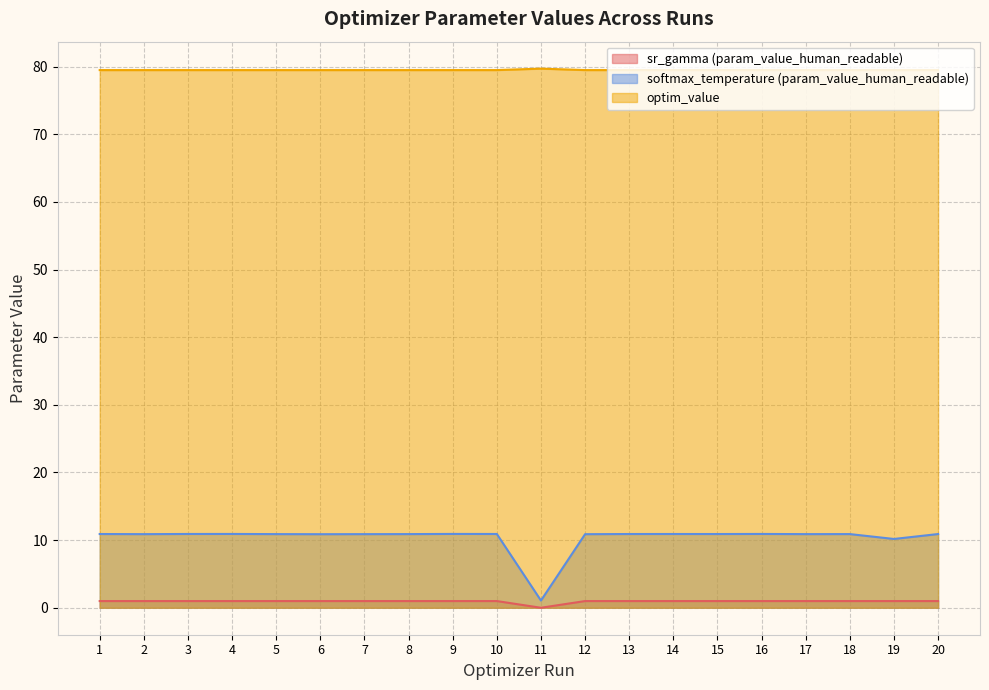

True or false: sr_gamma (param_value_human_readable) and optim_value intersect in this chart.

False